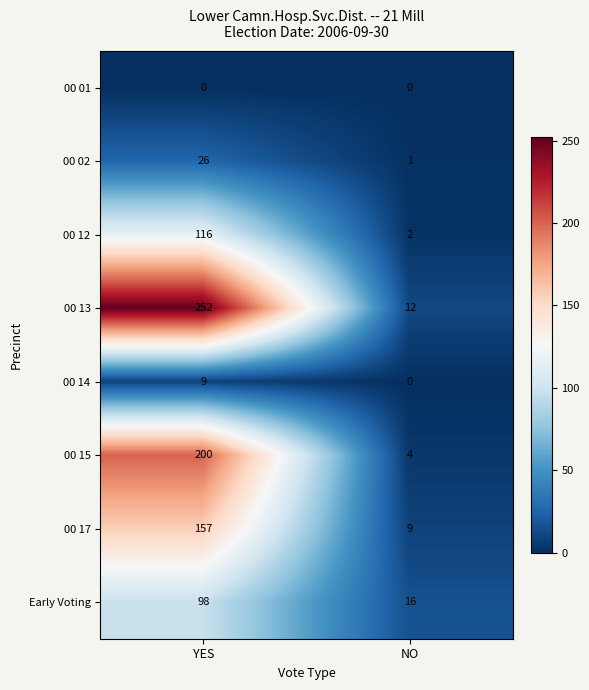

What is the spread (max minus min) of values at NO?

16